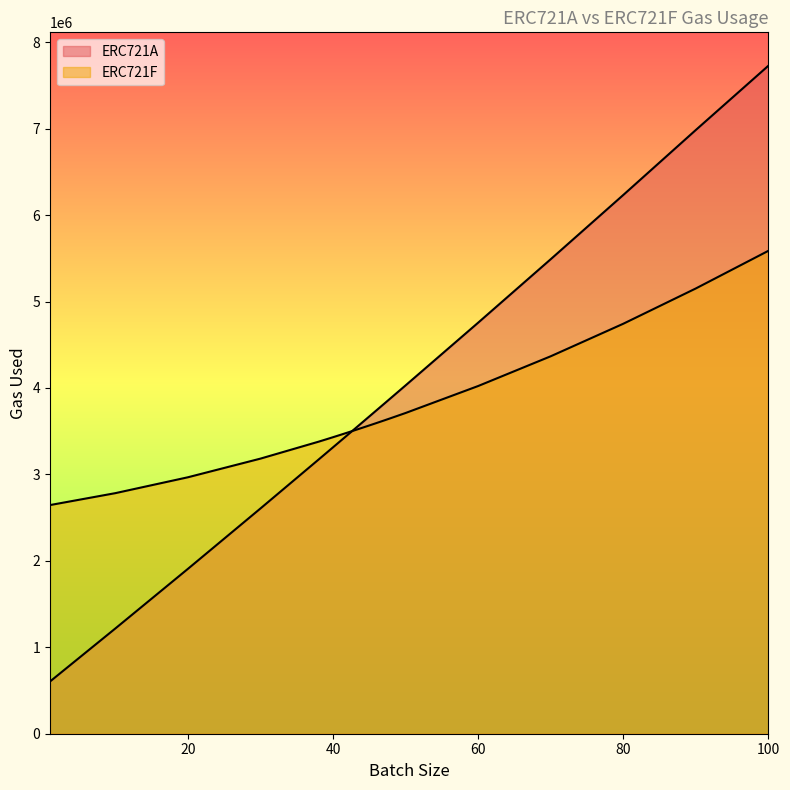

What is the average value of the ERC721F series?

3704705